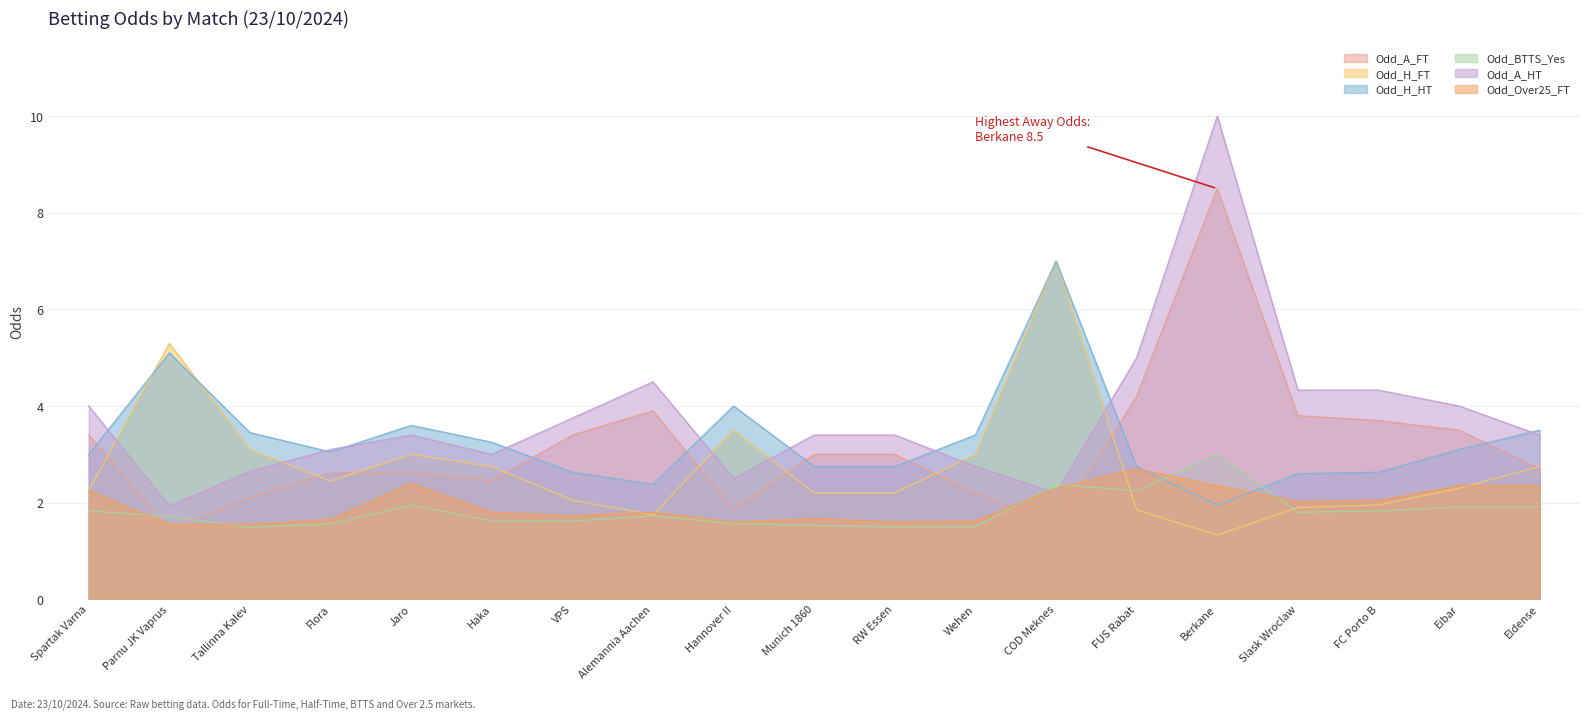

How many categories are shown in the chart?

19